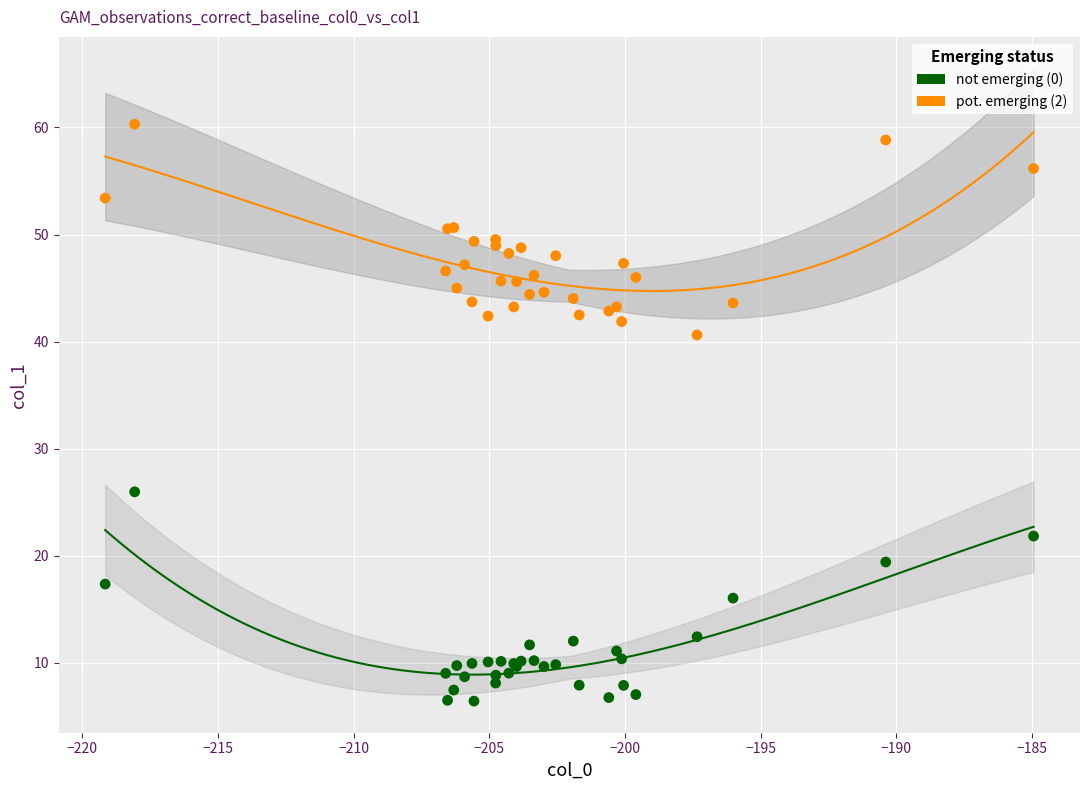

What are all the series names shown in the legend?

not emerging (0), pot. emerging (2)